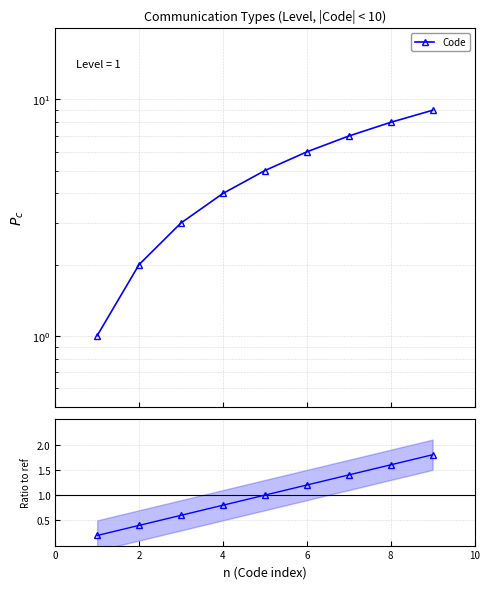

True or false: Code and Code / ref cross at least once.

False